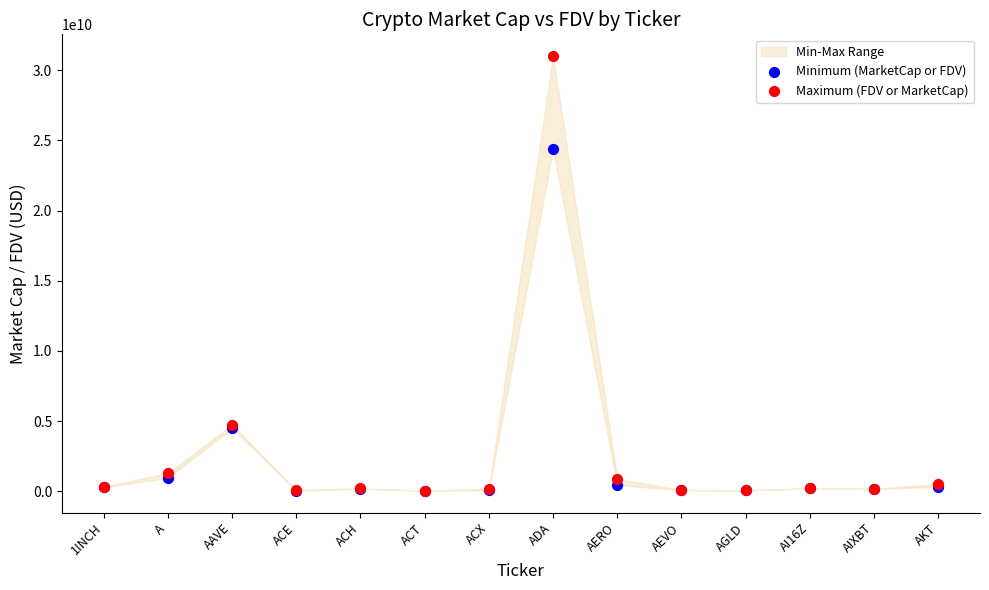

Across all series, what Y value is closest to 15521506096?

24353496589.0